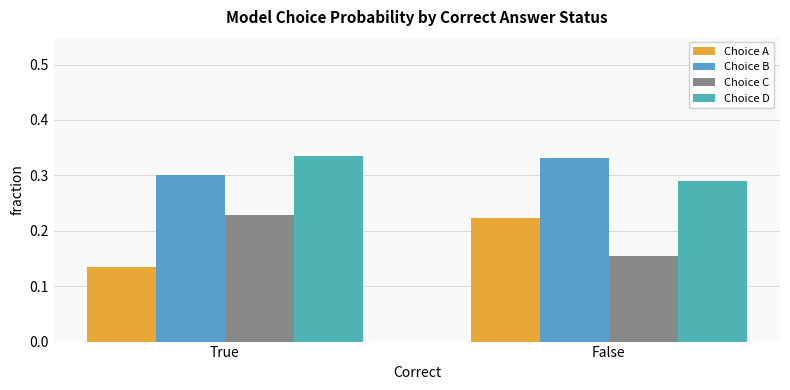

What is the sum of all Choice D values?

0.6